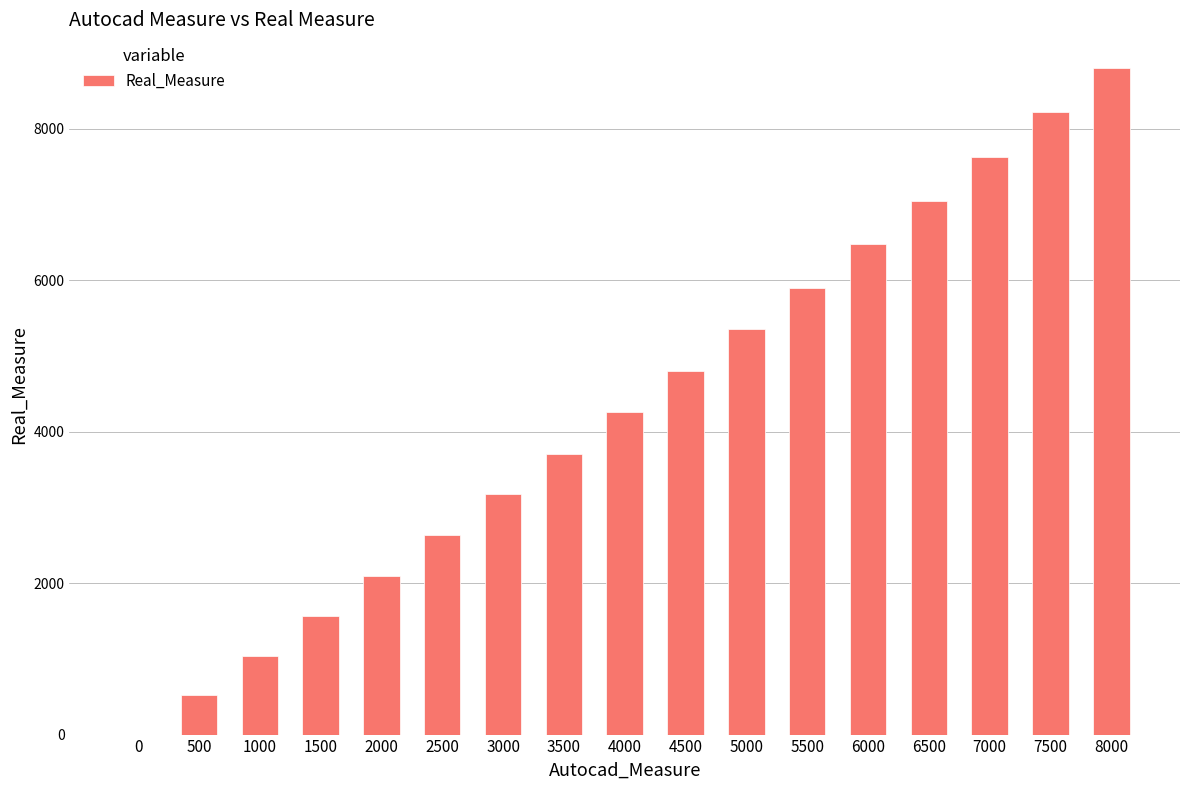

The chart shows a value of 1952 at 3000. True or false?

False